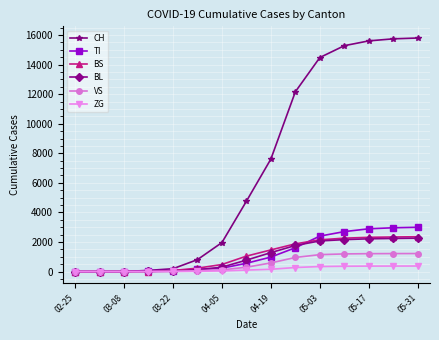

True or false: VS and CH intersect in this chart.

False